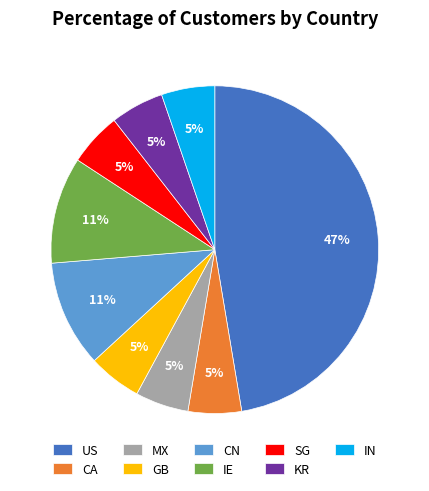

What is the ratio of the value at CA to the value at IE?

0.5